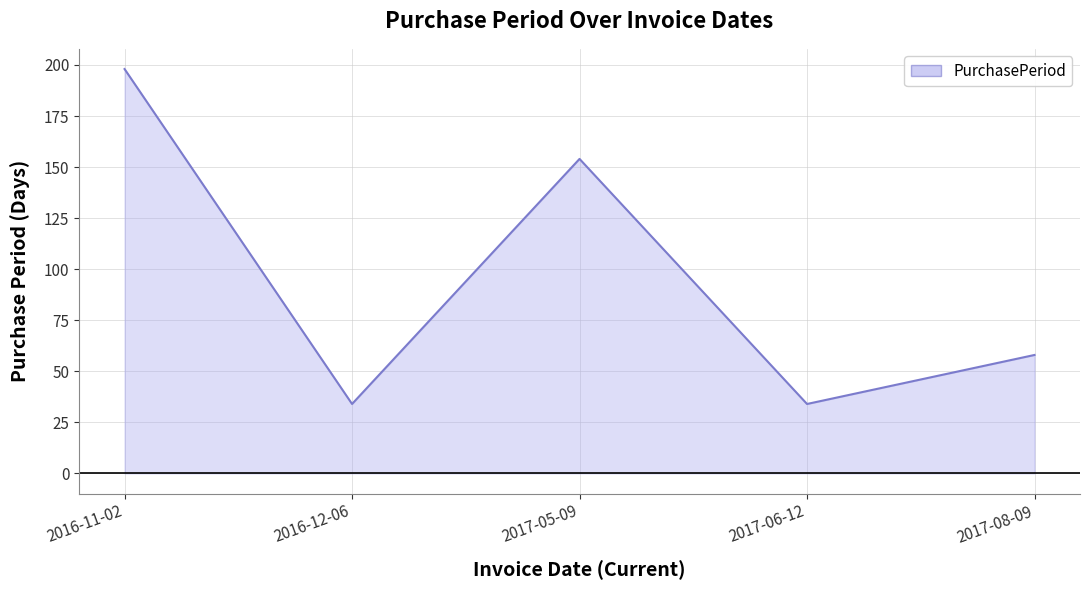

Count the values in the range 34 to 154.

4